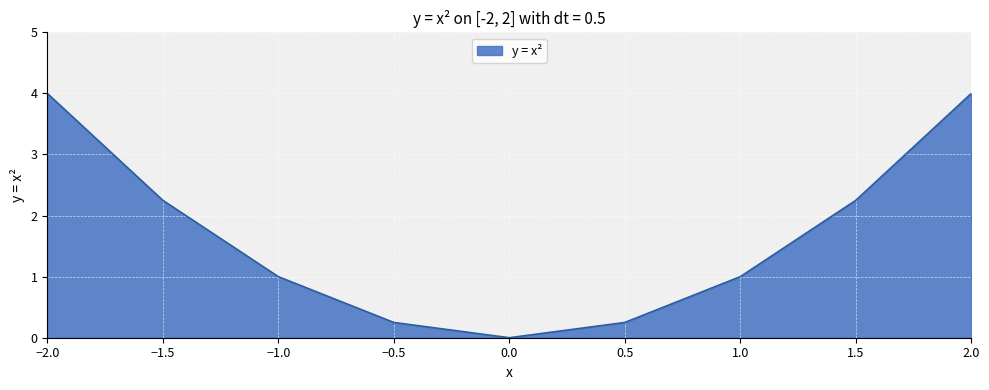

How many interior local valleys (lower than both neighbors) does the data have?

1